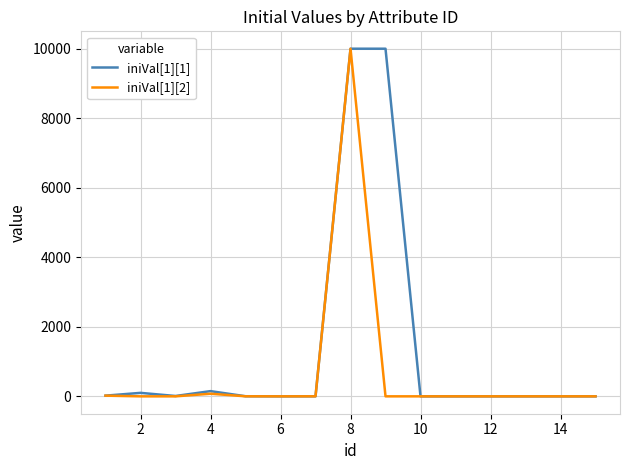

Is this an area chart (filled region under the line)?

No